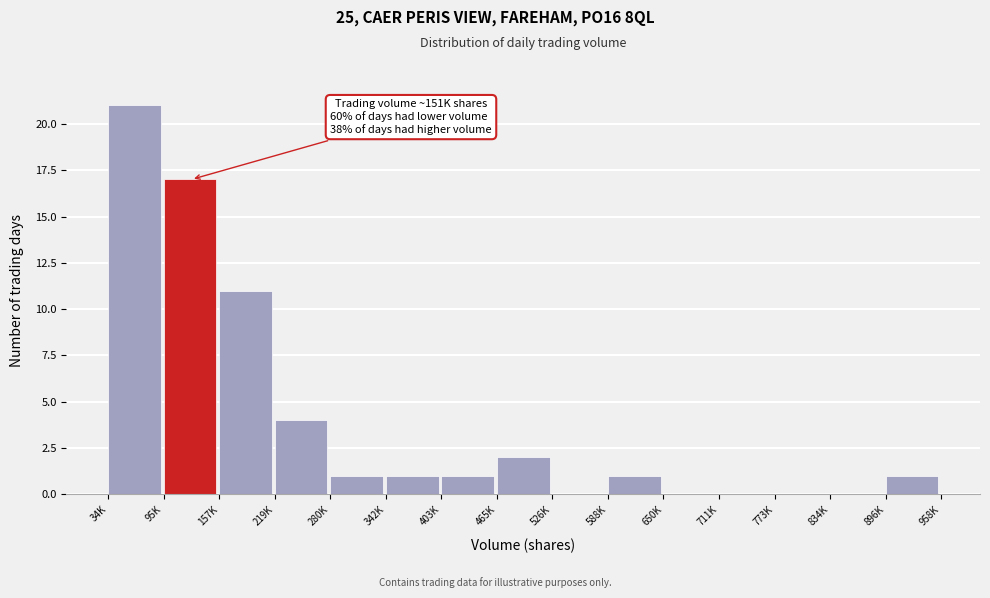

Reading left to right, what are all the values shown in this chart?

34K=21	95K=17	157K=11	219K=4	280K=1	342K=1	403K=1	465K=2	526K=0	588K=1	650K=0	711K=0	773K=0	834K=0	896K=1